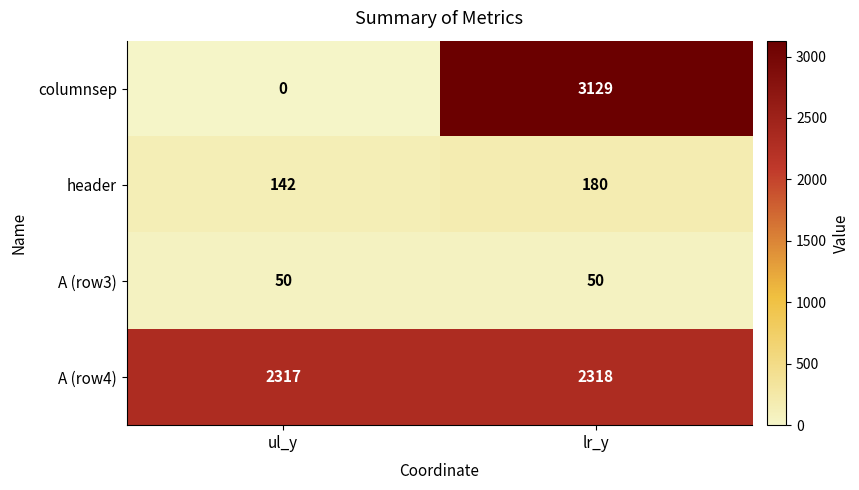

What is the lowest value of the header series?

142